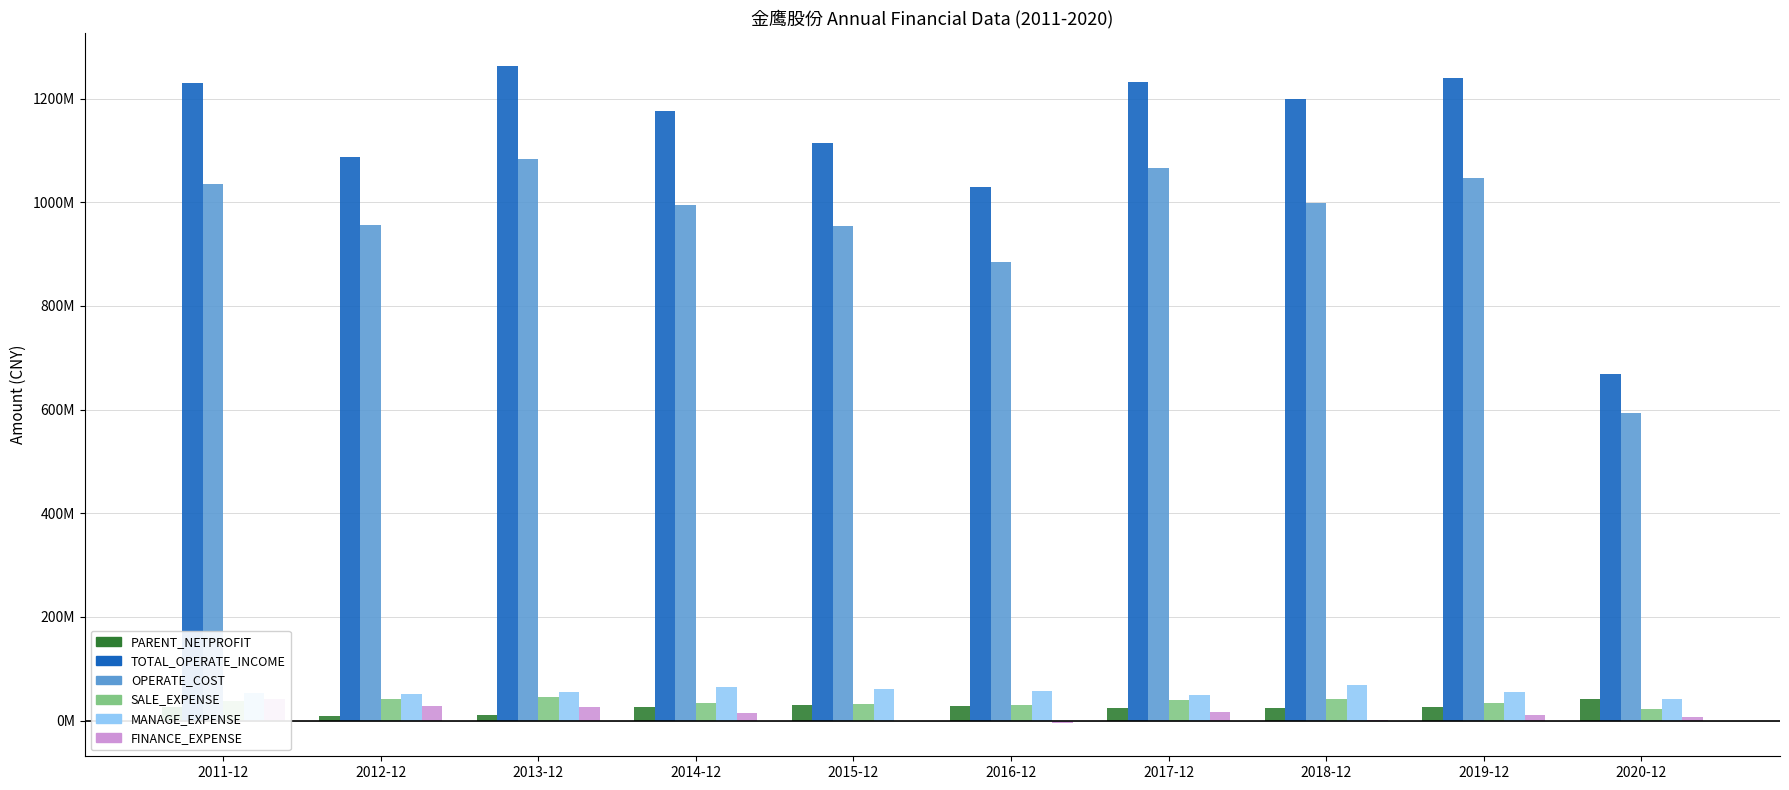

What value does the SALE_EXPENSE series have at 2013-12?

45146224.0